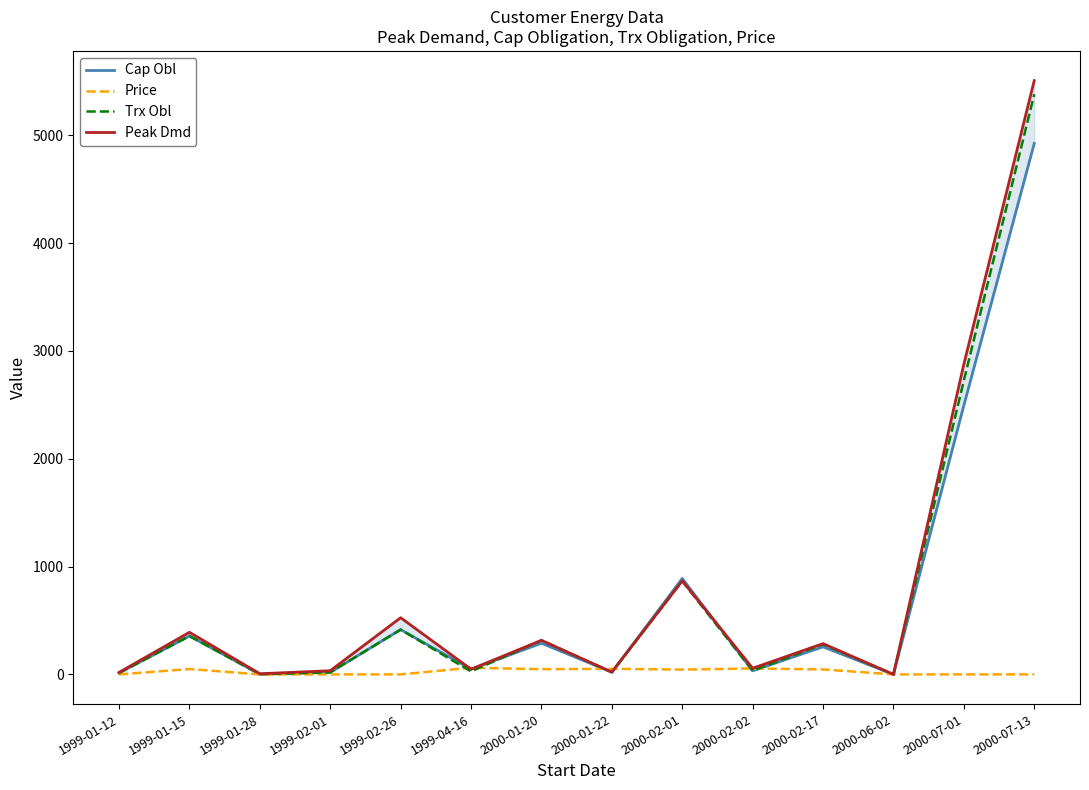

How many interior local peaks does the Trx Obl series have?

5